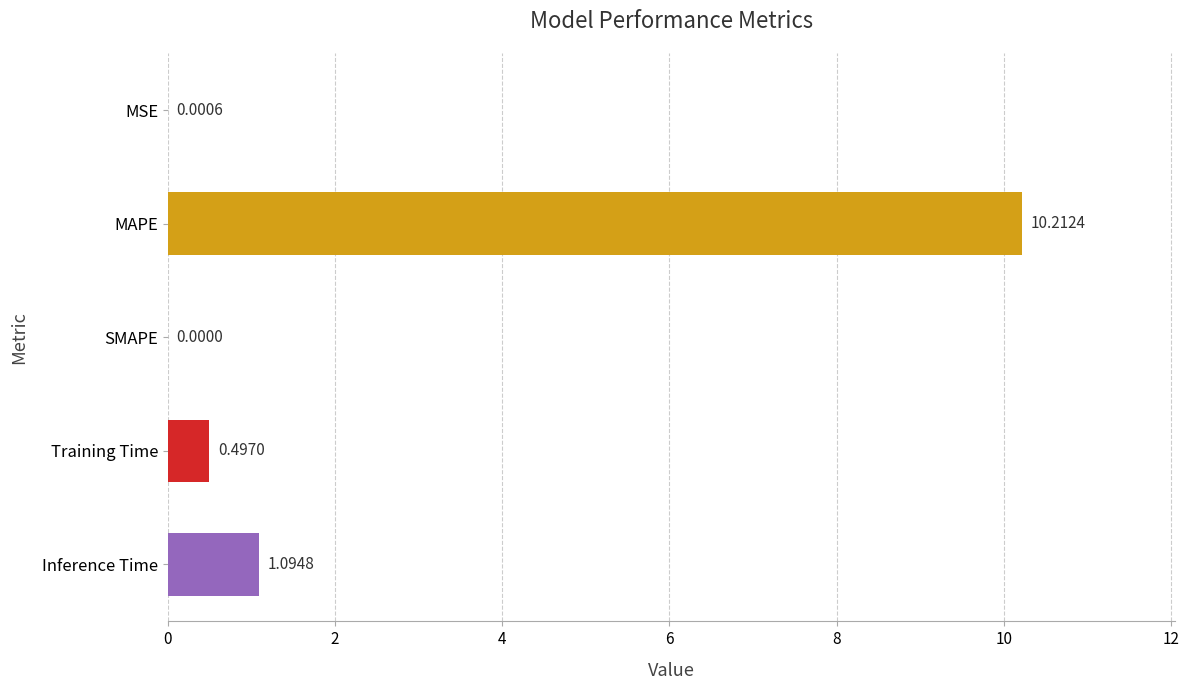

What is the sum of all values?

11.8